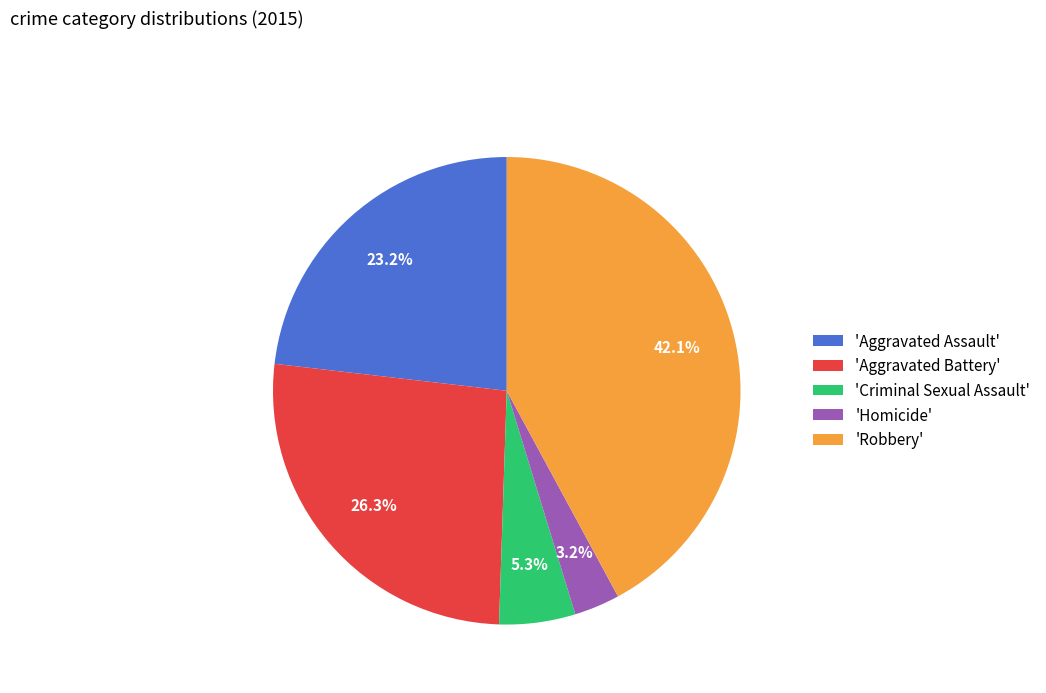

How many slices are in this pie chart?

5